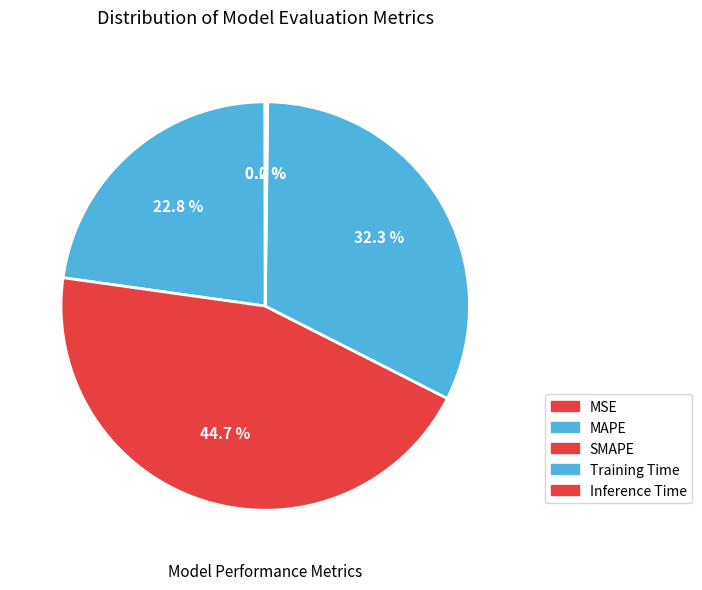

To the nearest percent, what is the difference between the MSE and Training Time slice percentages?

32%